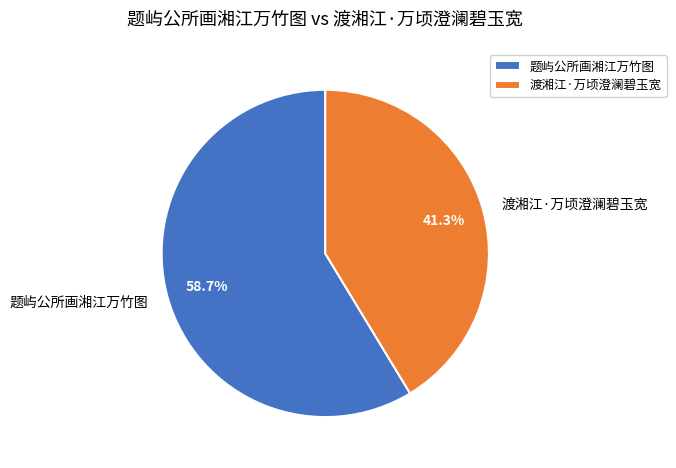

How many segments does this pie chart have?

2